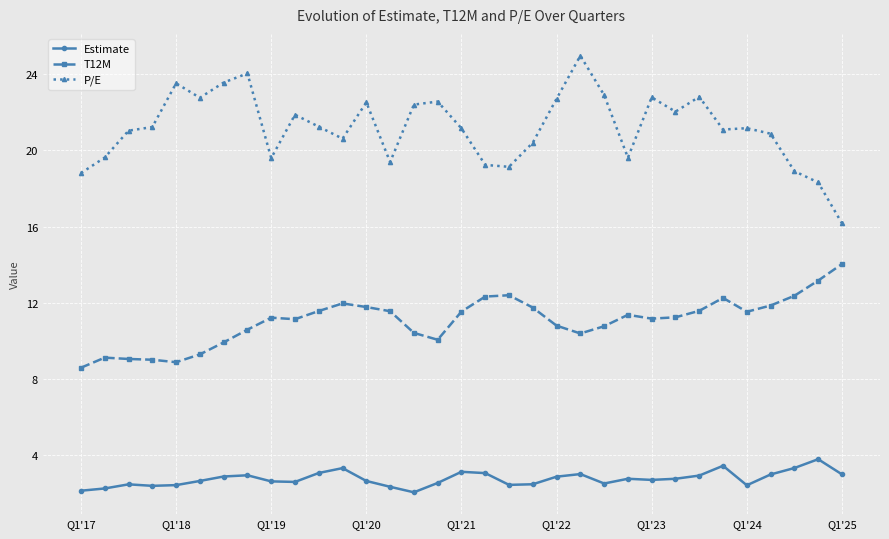

True or false: T12M and Estimate cross at least once.

False